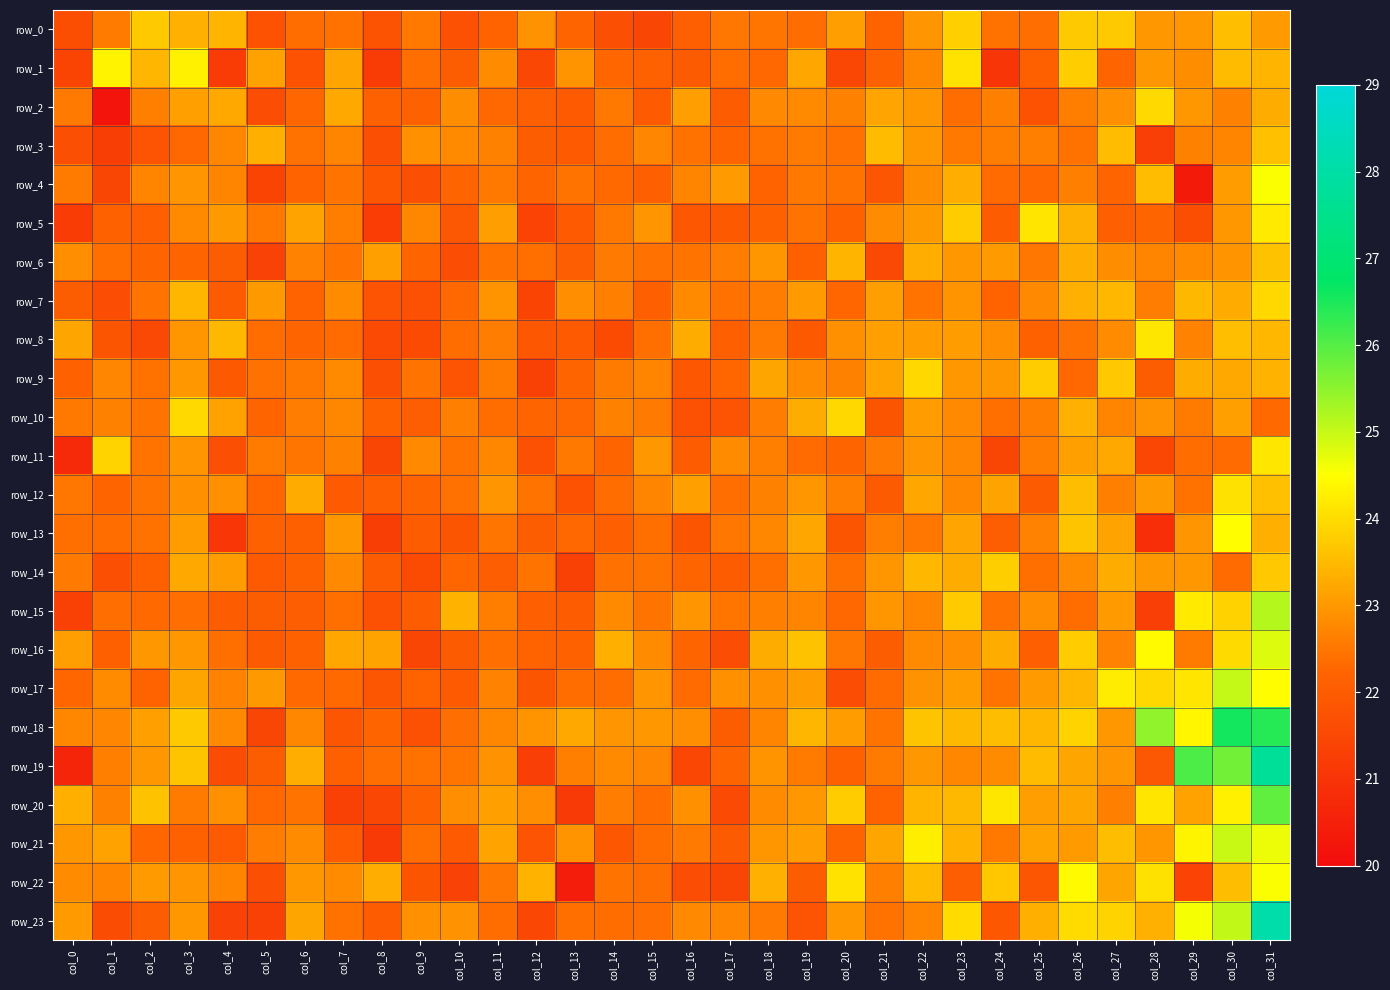

What value does the row_5 series have at col_1?

22.2